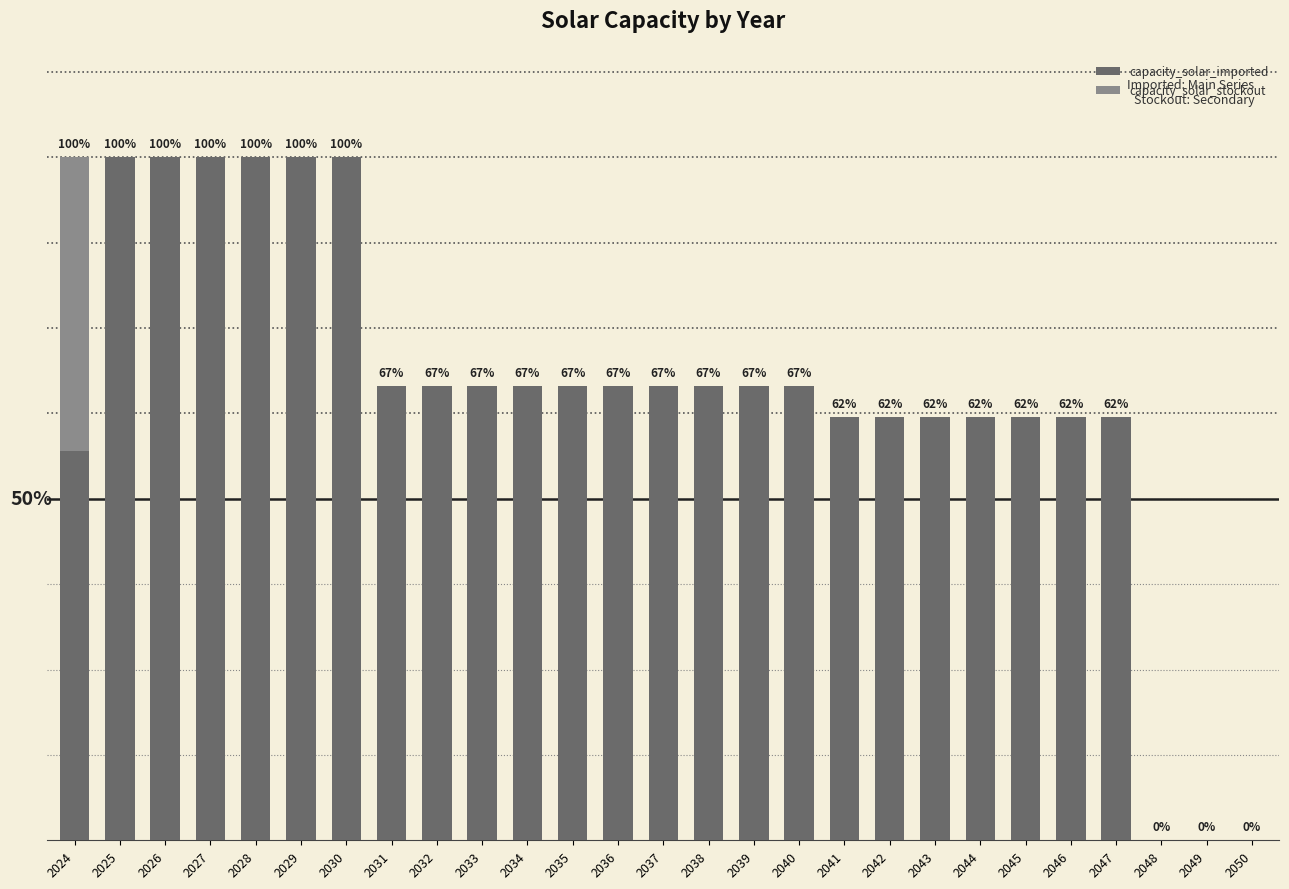

Are the bars grouped side by side (vs. stacked)?

No